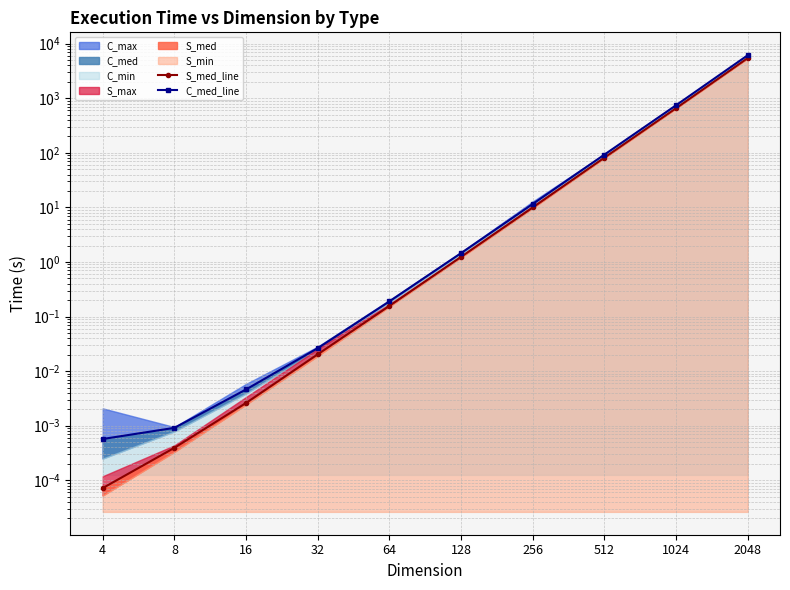

The S_med_line series shows 30.9 at 512. True or false?

False